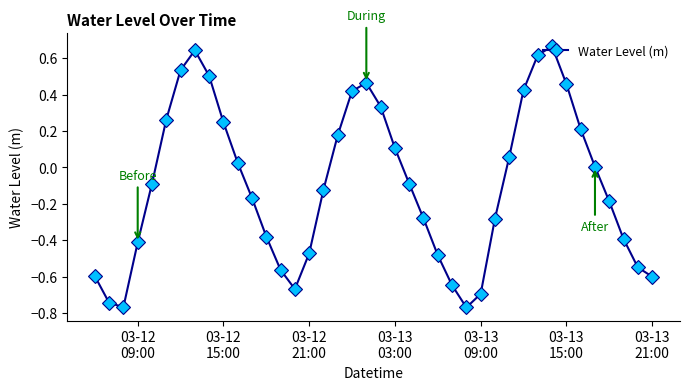

What is the difference between the maximum and minimum values?

1.4